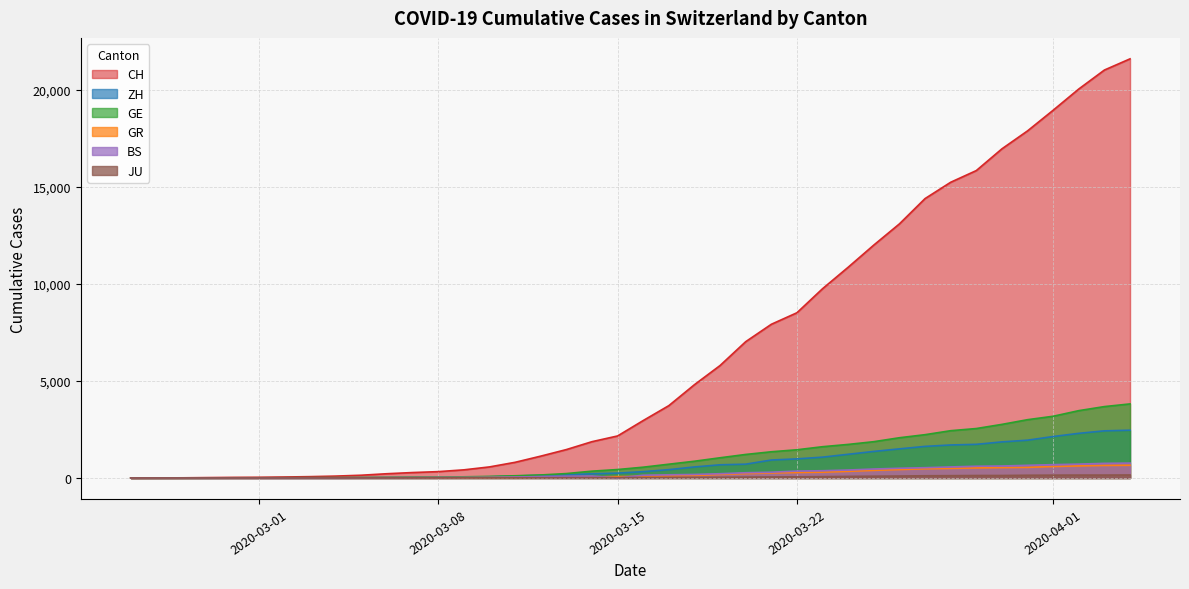

At which label does CH reach its peak?

2020-04-04